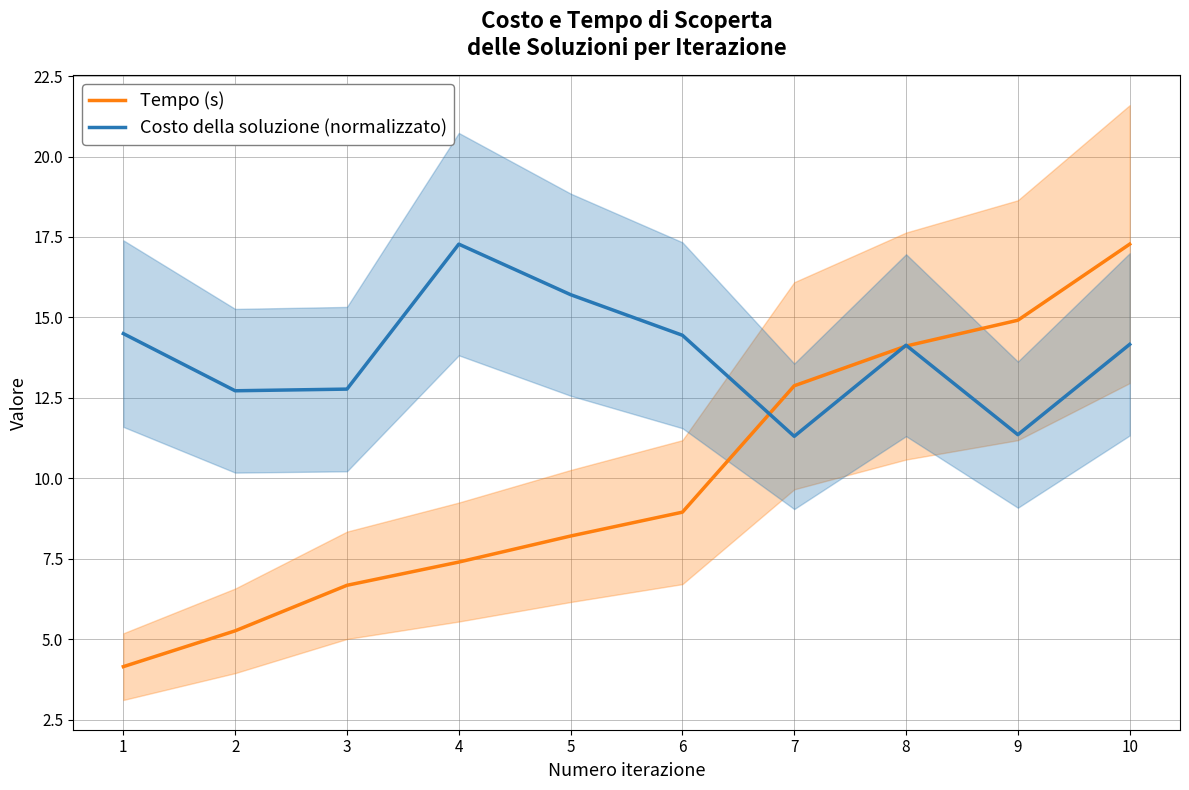

Is the value of Tempo (s) at 8 greater than the value of Costo della soluzione (normalizzato) at 5?

No